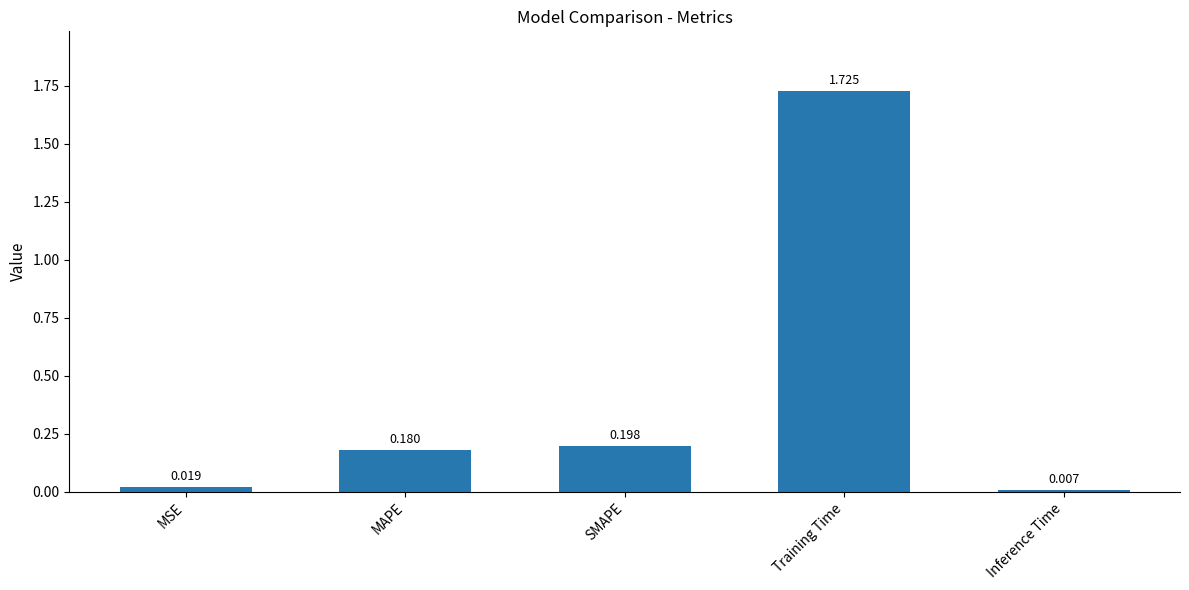

Which label corresponds to the smallest value in the chart?

Inference Time